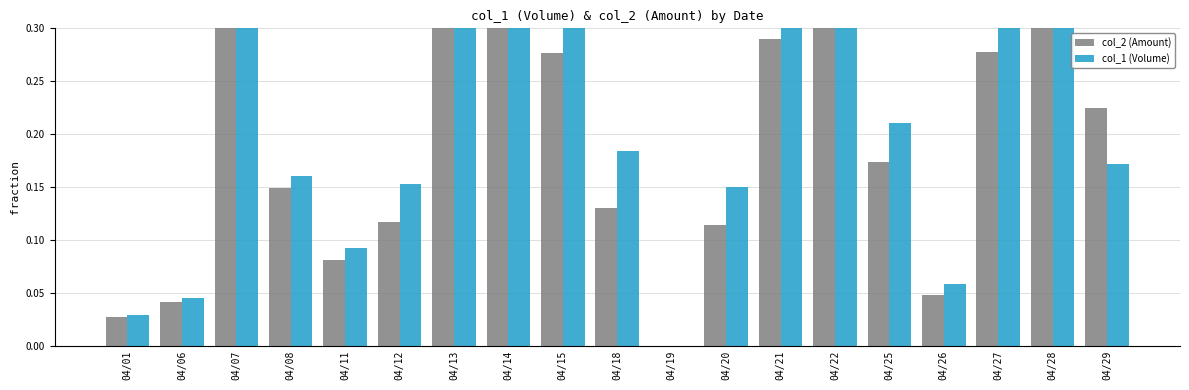

List the labels in order of col_2 (Amount) value, largest first.

04/22, 04/28, 04/14, 04/13, 04/07, 04/21, 04/27, 04/15, 04/29, 04/25, 04/08, 04/18, 04/12, 04/20, 04/11, 04/26, 04/06, 04/01, 04/19